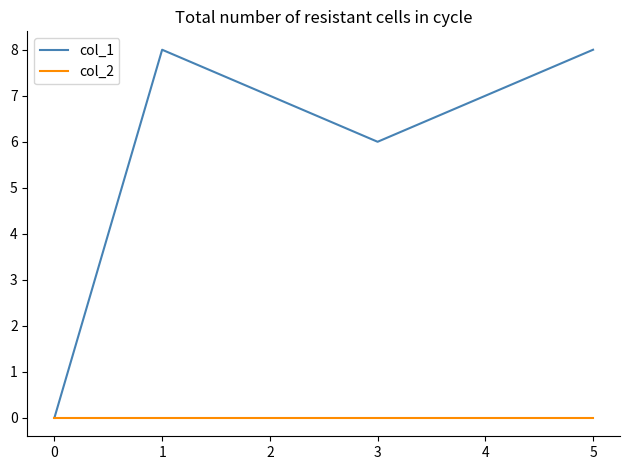

Is it true that col_1 equals 8 at 3?

False